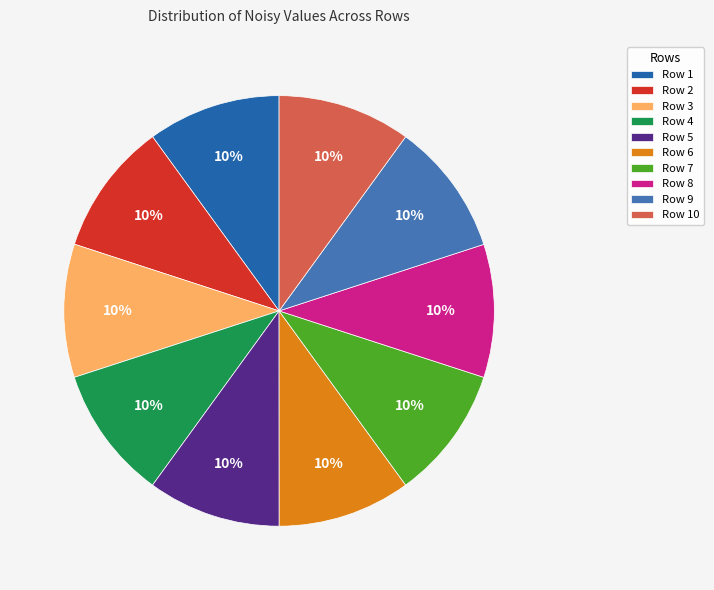

How many slices are in this pie chart?

10